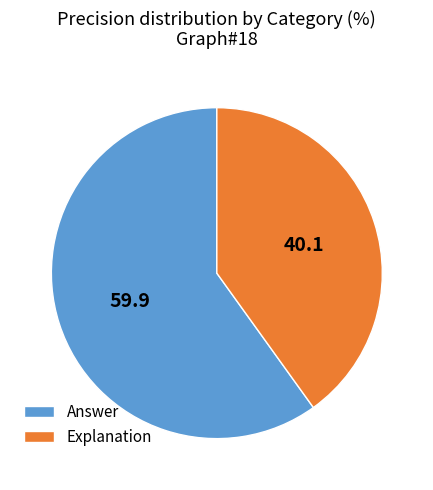

What is the largest slice in the pie chart?

Answer